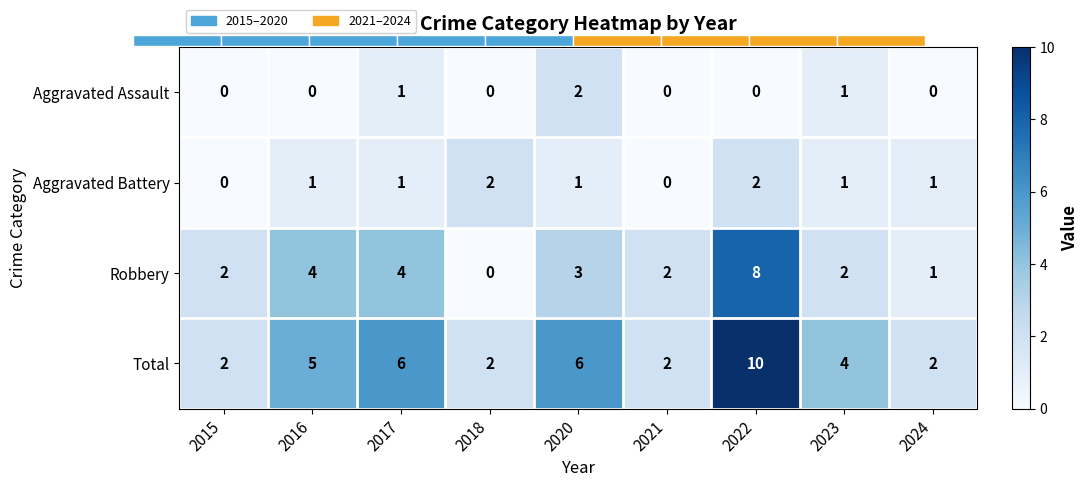

True or false: Aggravated Battery has a value of 0 at 2023.

False